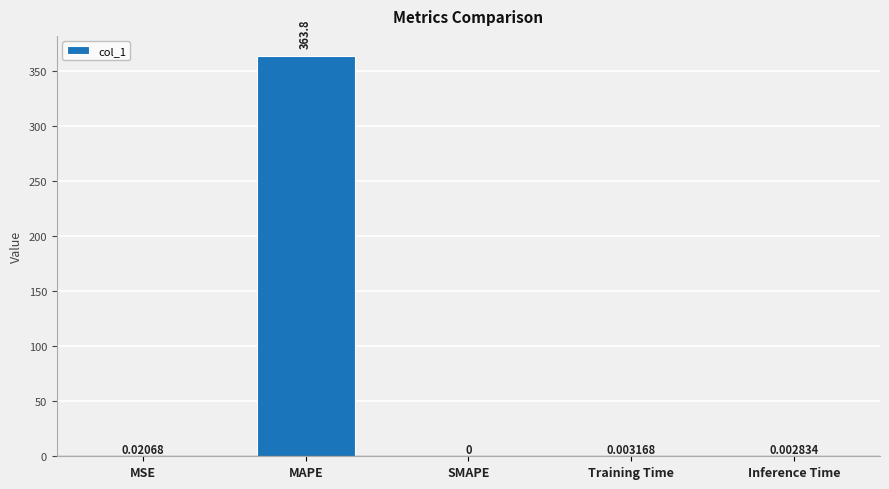

Between SMAPE and Inference Time, which is larger?

Inference Time